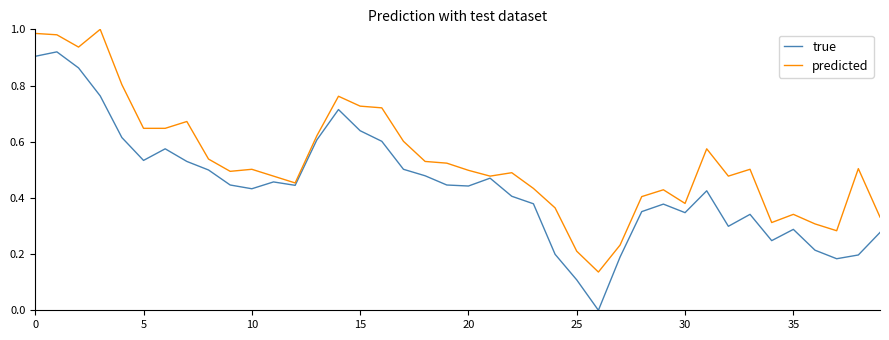

List the series in order of their peak value, highest first.

predicted, true